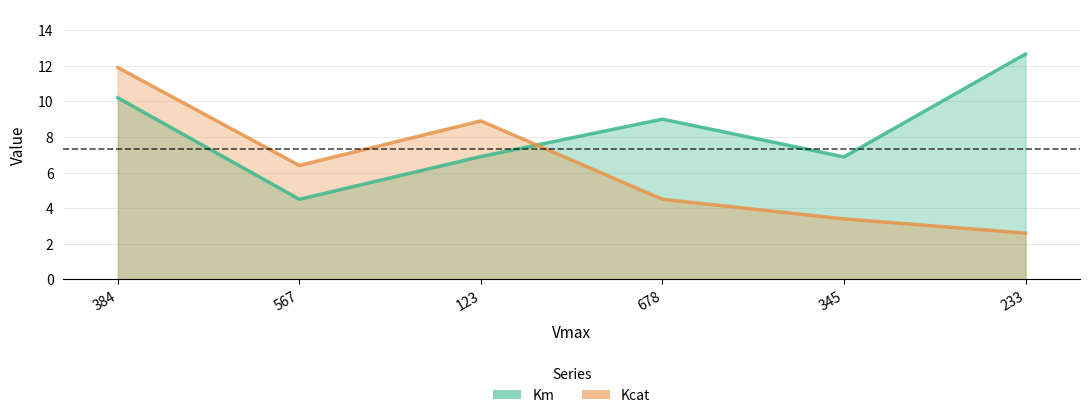

In Km, how many points are higher than both neighbors (excluding endpoints)?

1